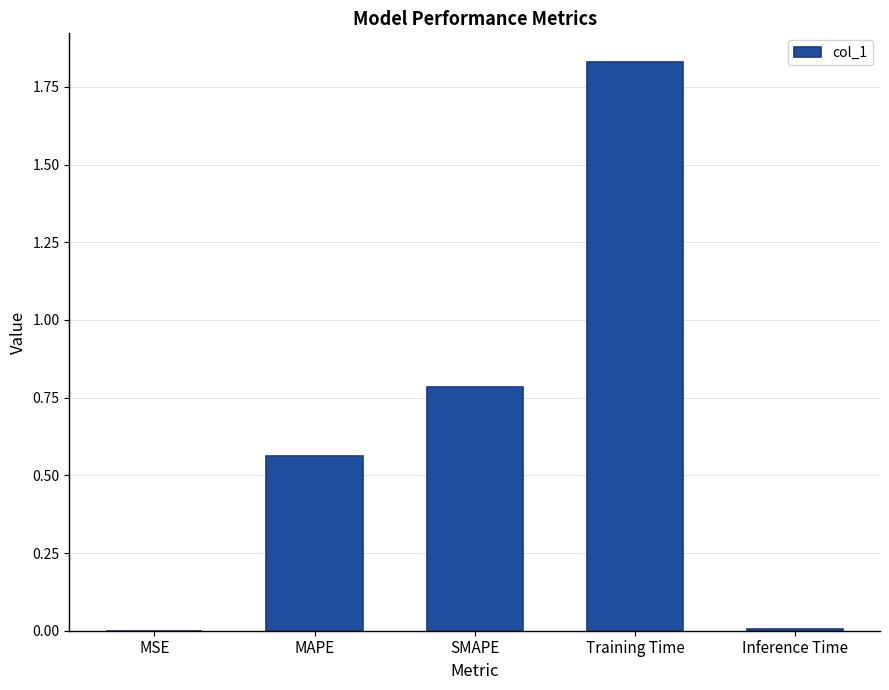

What is the sum of all values?

3.2